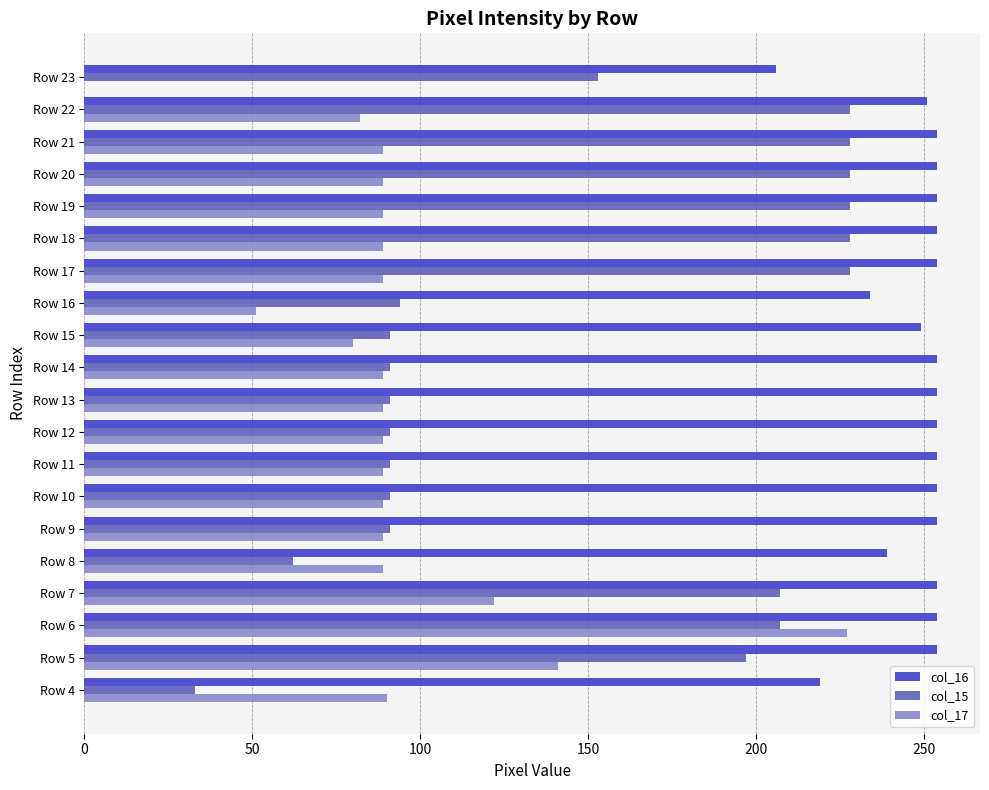

Is the value of col_16 at Row 13 greater than the value of col_17 at Row 19?

Yes